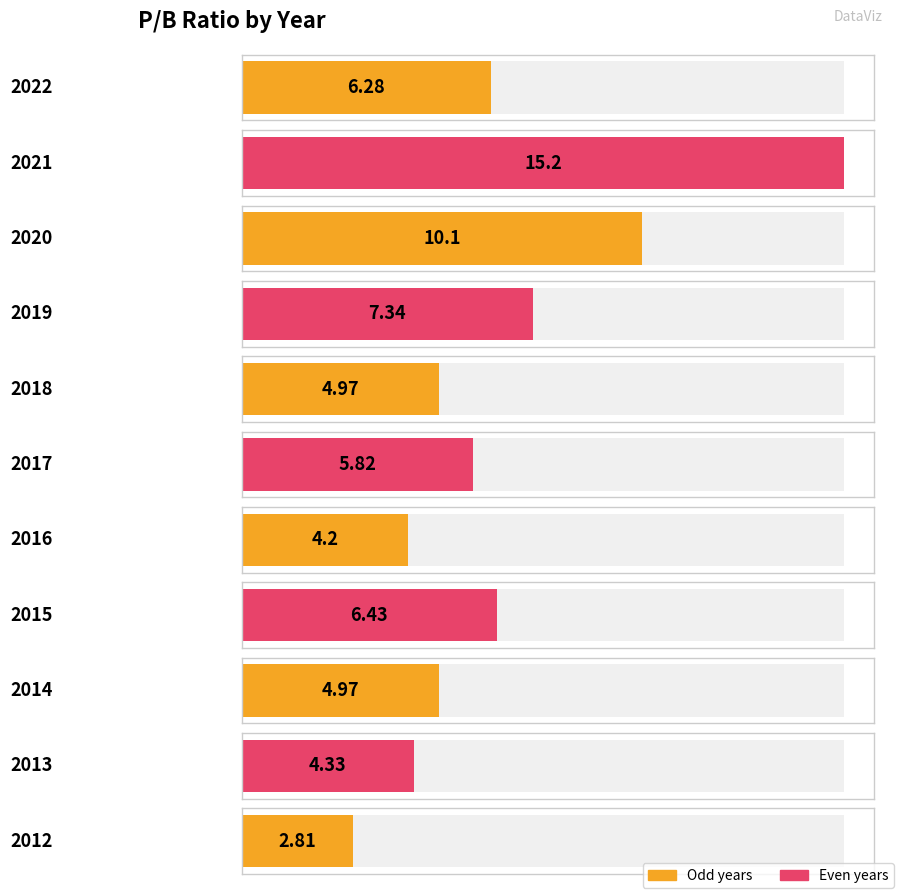

What is the value of the 9th bar from the left?

5.0